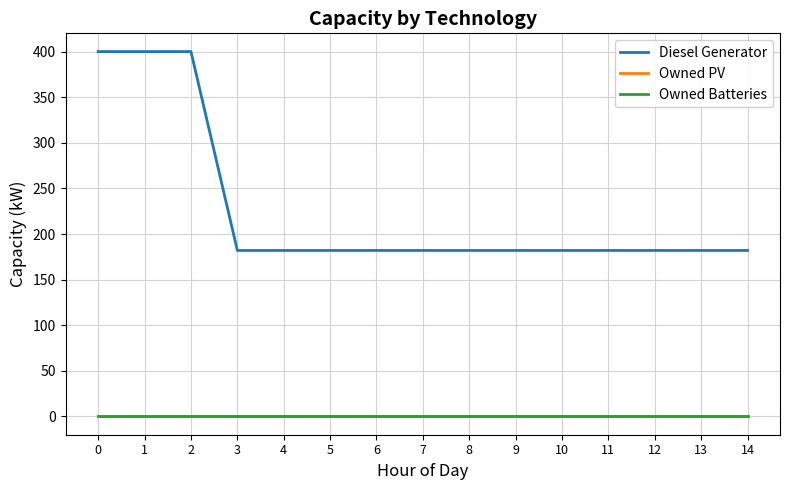

Is this an area chart (filled region under the line)?

No